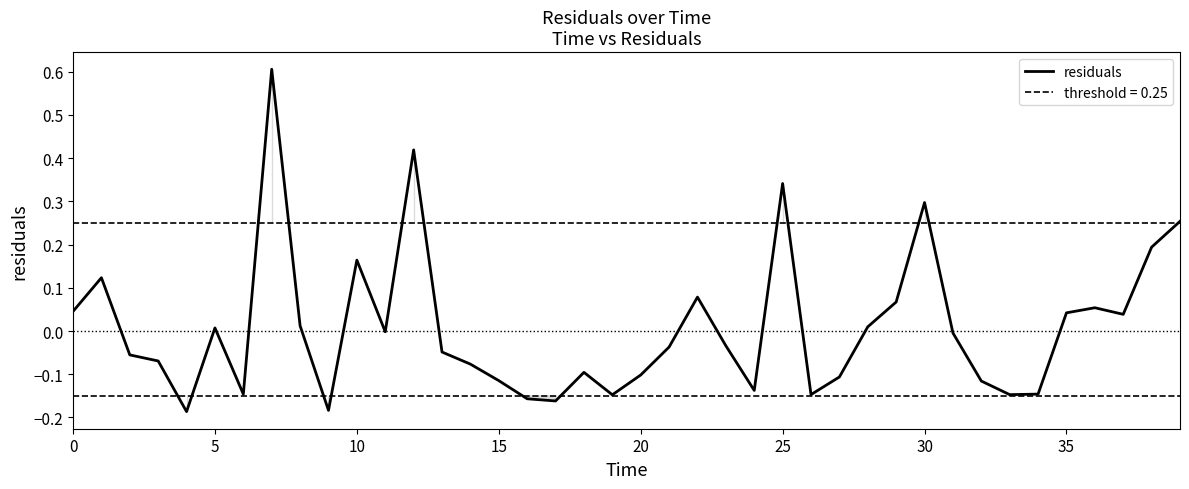

Does the chart have visible grid lines?

No